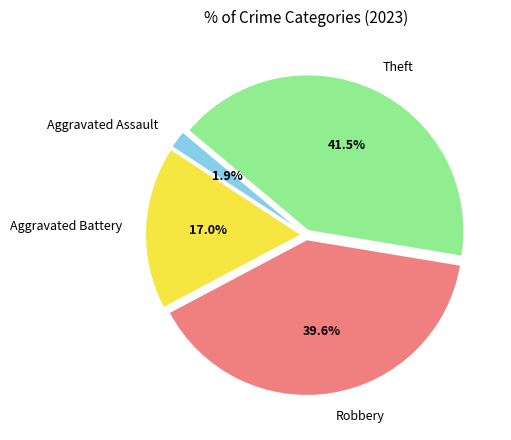

Combined, do Aggravated Battery and Aggravated Assault account for over 50%?

No